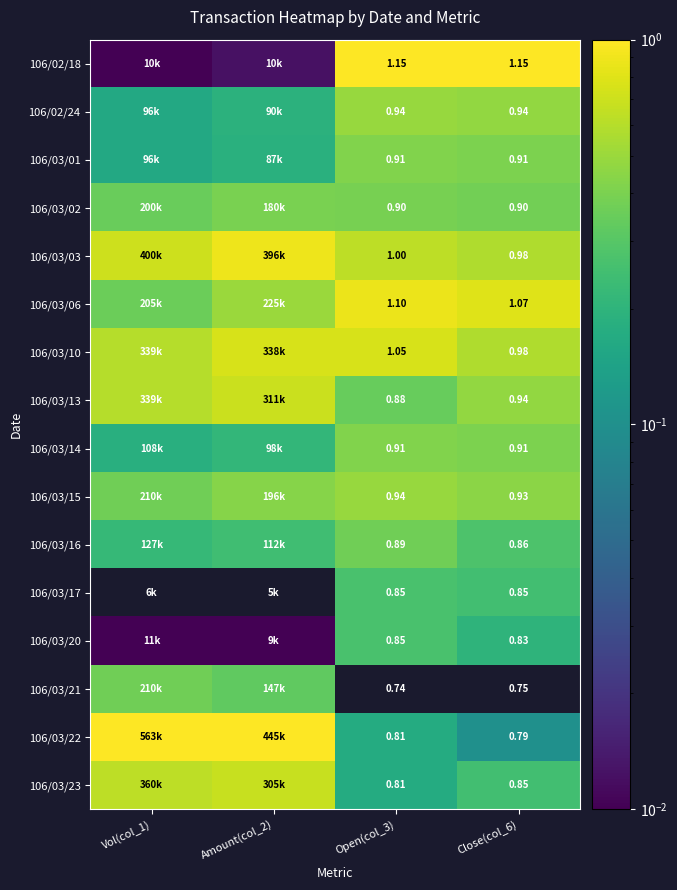

Is the value of 106/03/10 at Open(col_3) greater than the value of 106/02/18 at Open(col_3)?

No